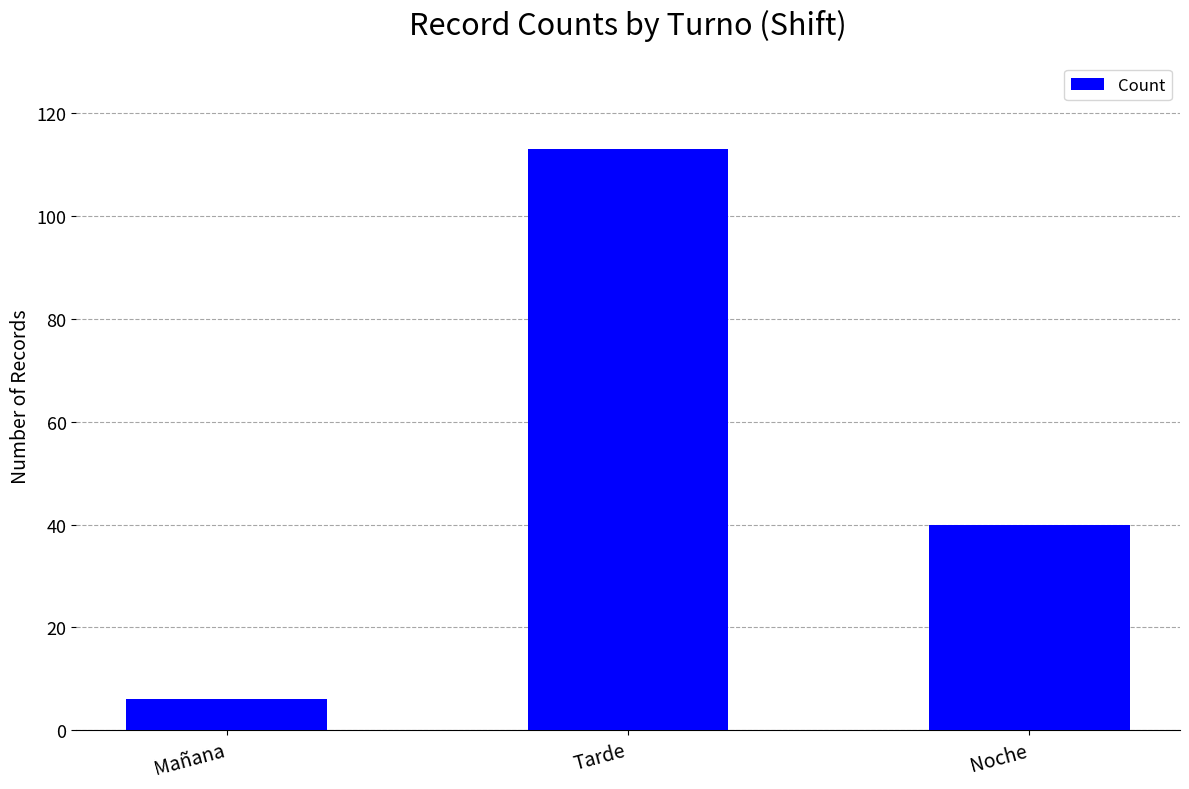

What is the ratio of the value at Noche to the value at Mañana?

6.7